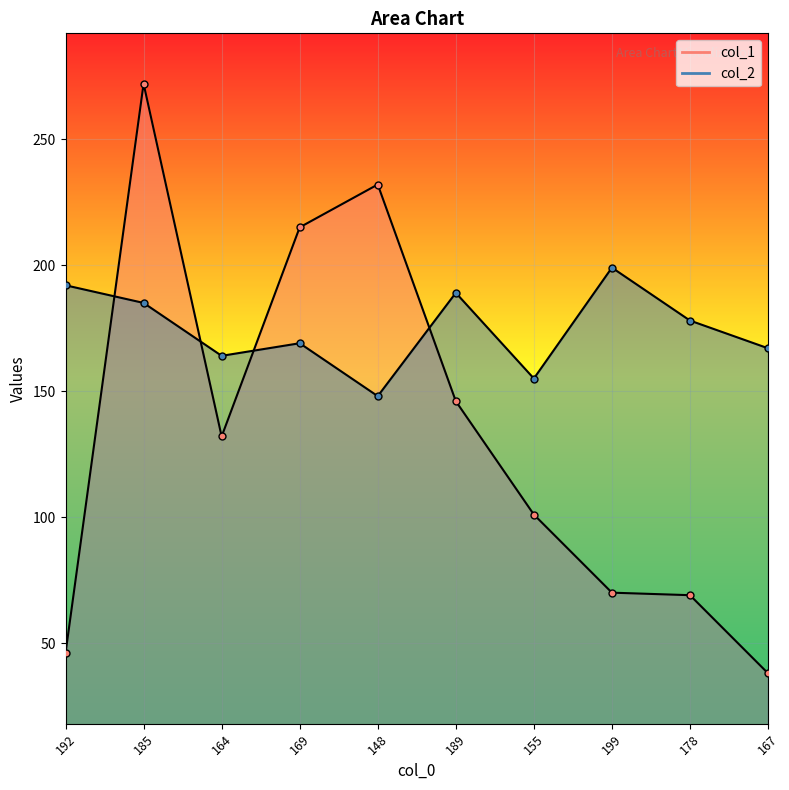

In col_2, how many points are higher than both neighbors (excluding endpoints)?

3